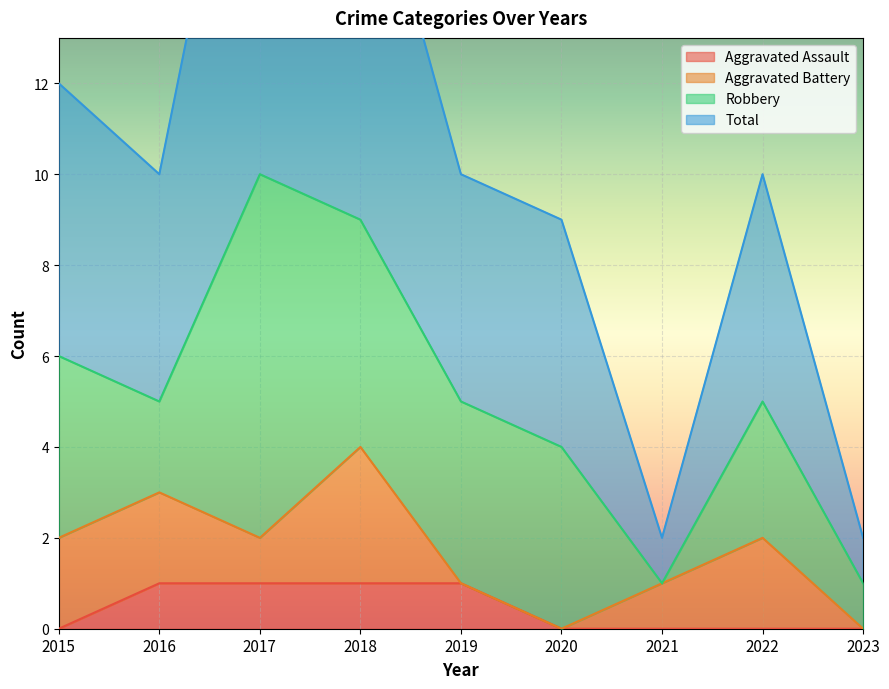

The value of Aggravated Assault at 2016 is 2. True or false?

False